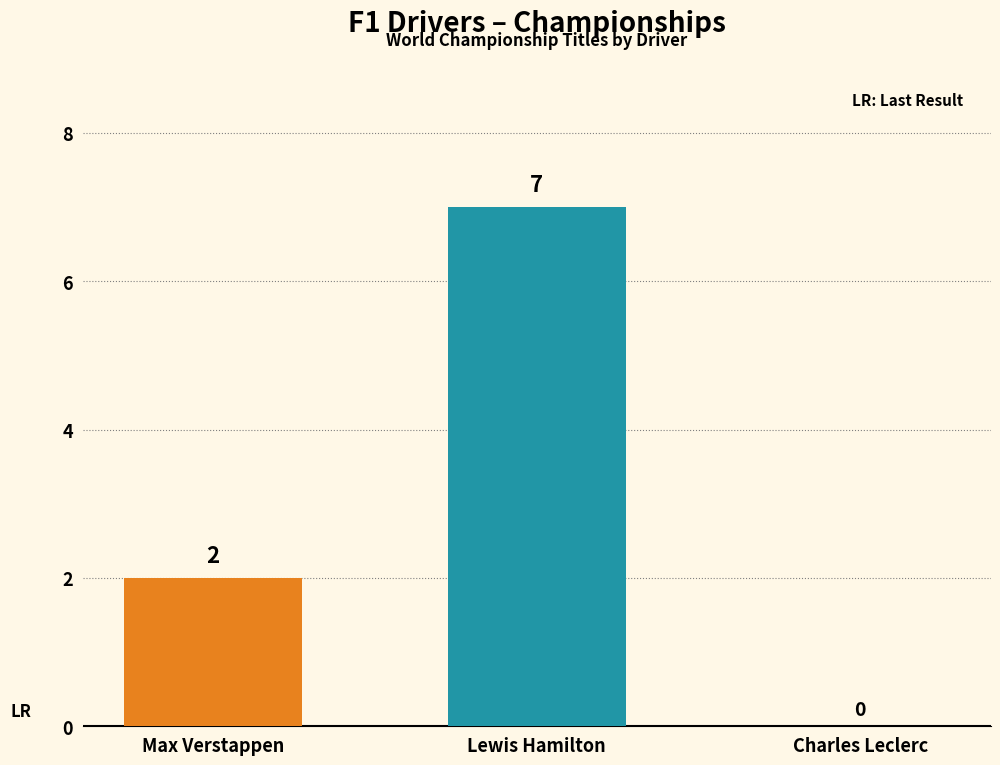

Where is the data nearest to the value 3?

Max Verstappen